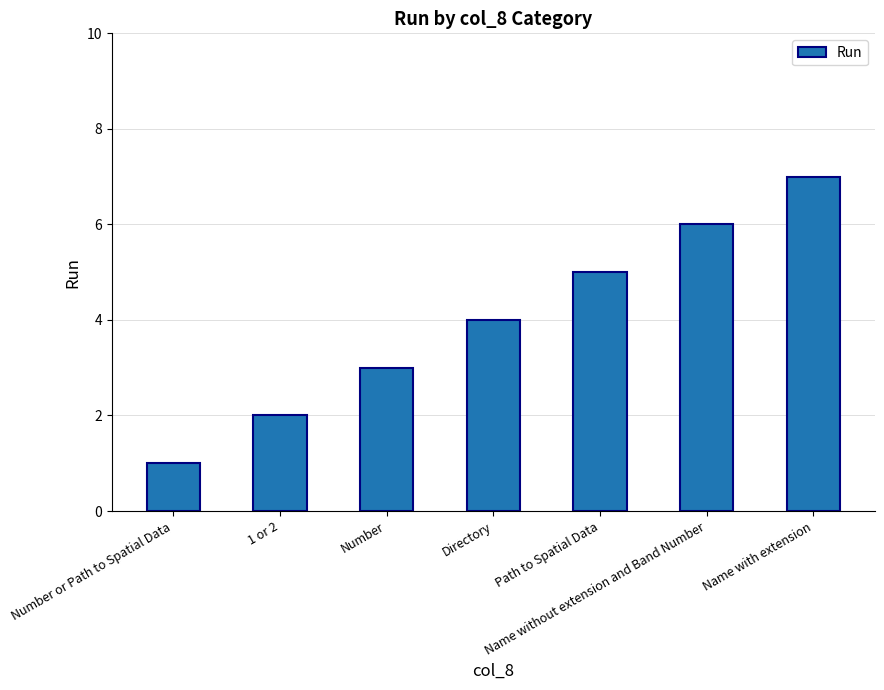

What value does the data have at Path to Spatial Data?

5